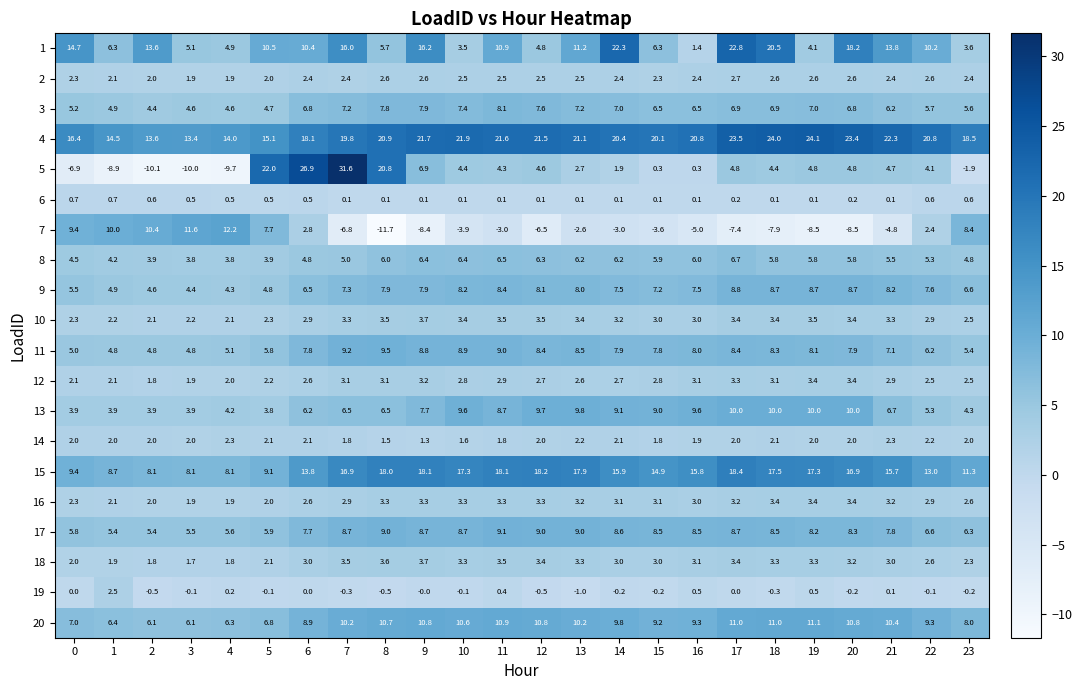

The value of 15 at 7 is 16.9. True or false?

True